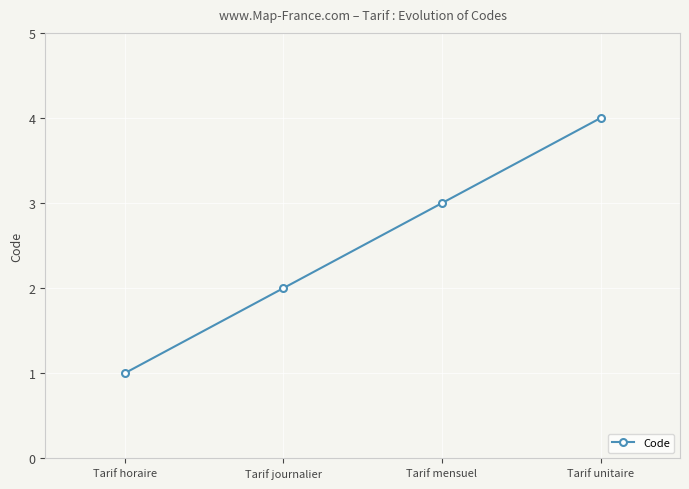

What is the difference between the maximum and minimum values?

3